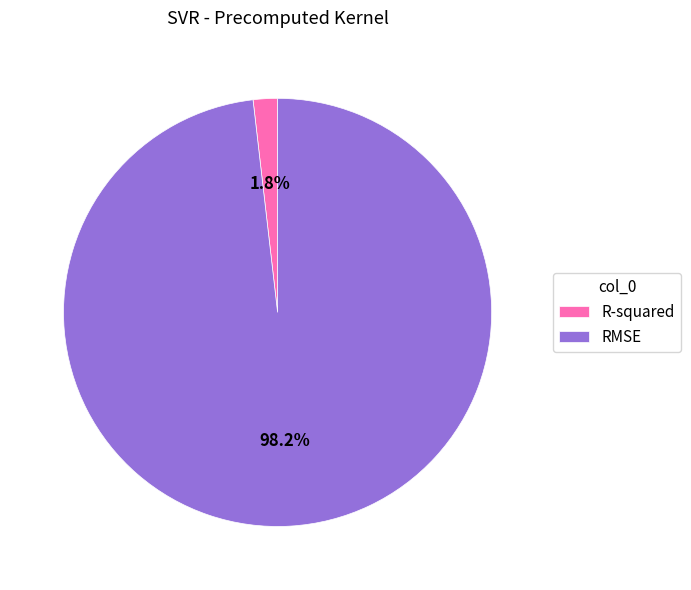

True or false: RMSE accounts for 98% of the total.

True